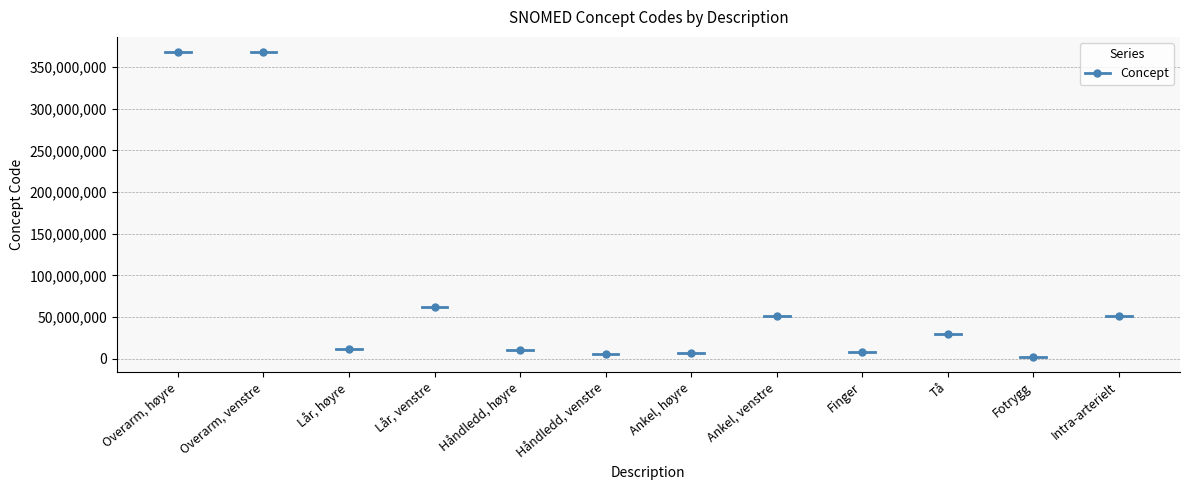

What position from the left is Lår, venstre?

4